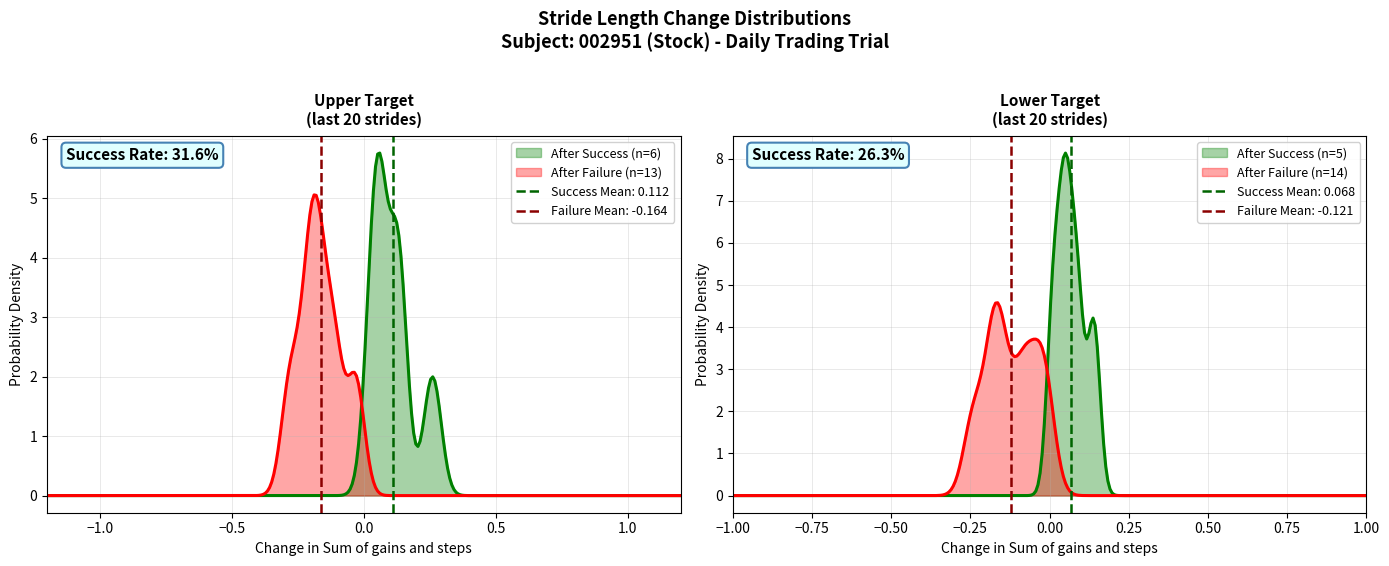

At how many categories does at least one series exceed 1?

20